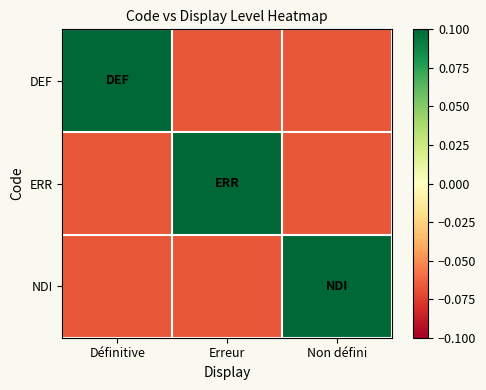

Which label corresponds to the smallest value in the chart?

Erreur